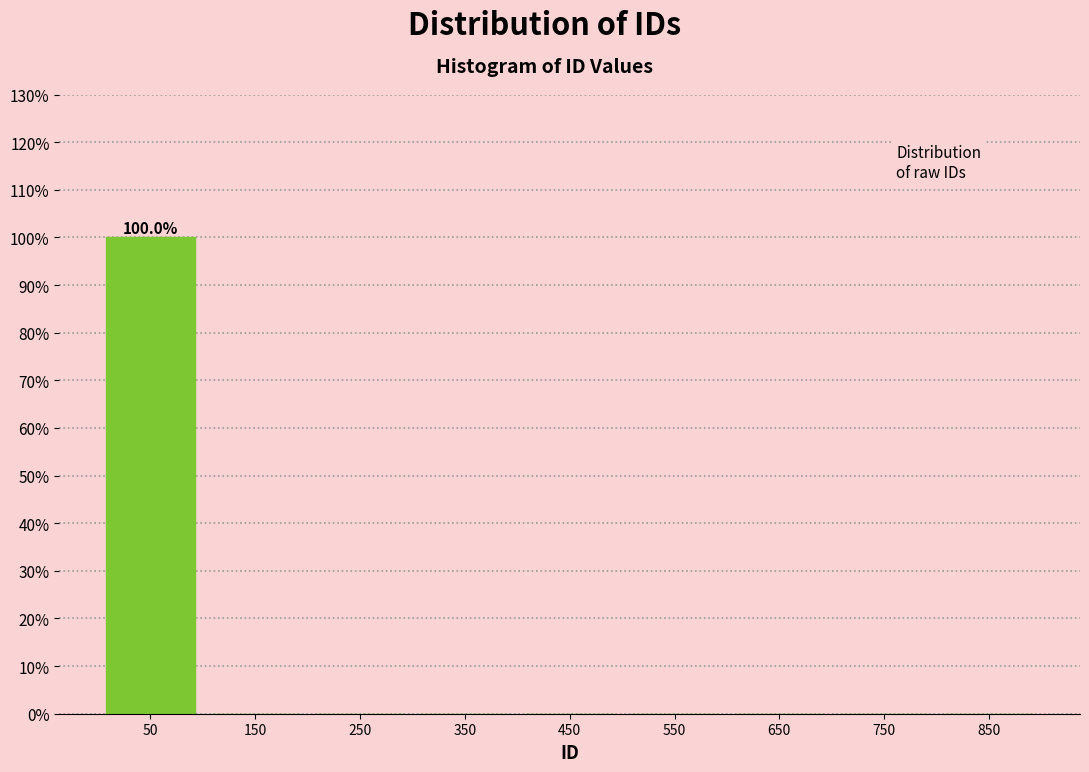

Which range on the x-axis has the tallest bar?

0 to 100